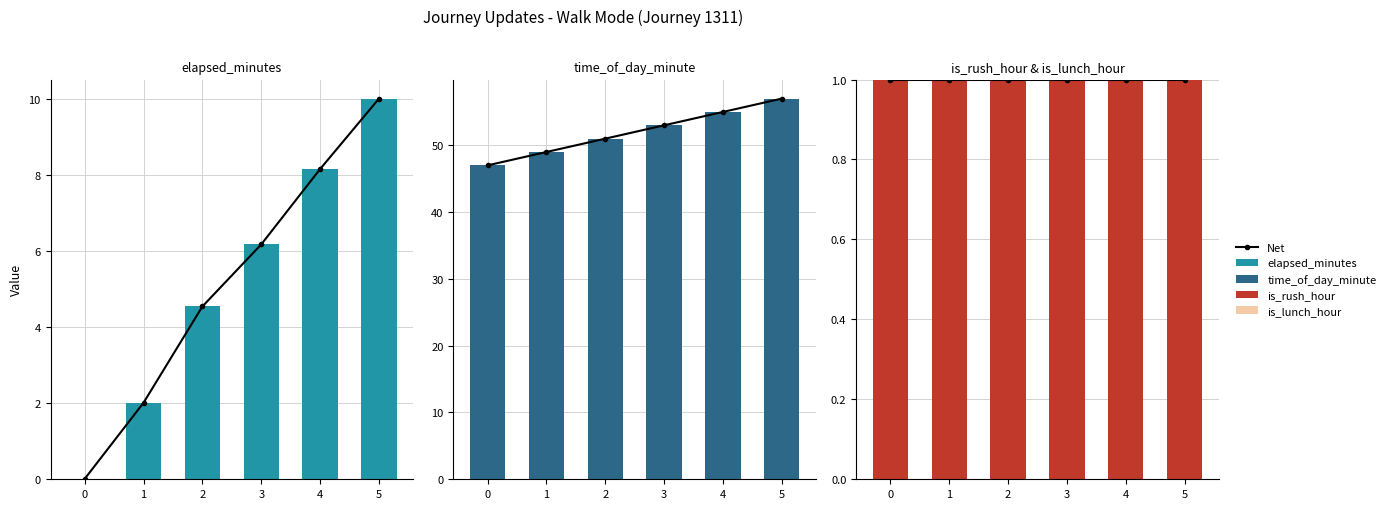

At 3, list the series in order from largest to smallest.

time_of_day_minute, elapsed_minutes, Net, is_rush_hour, is_lunch_hour